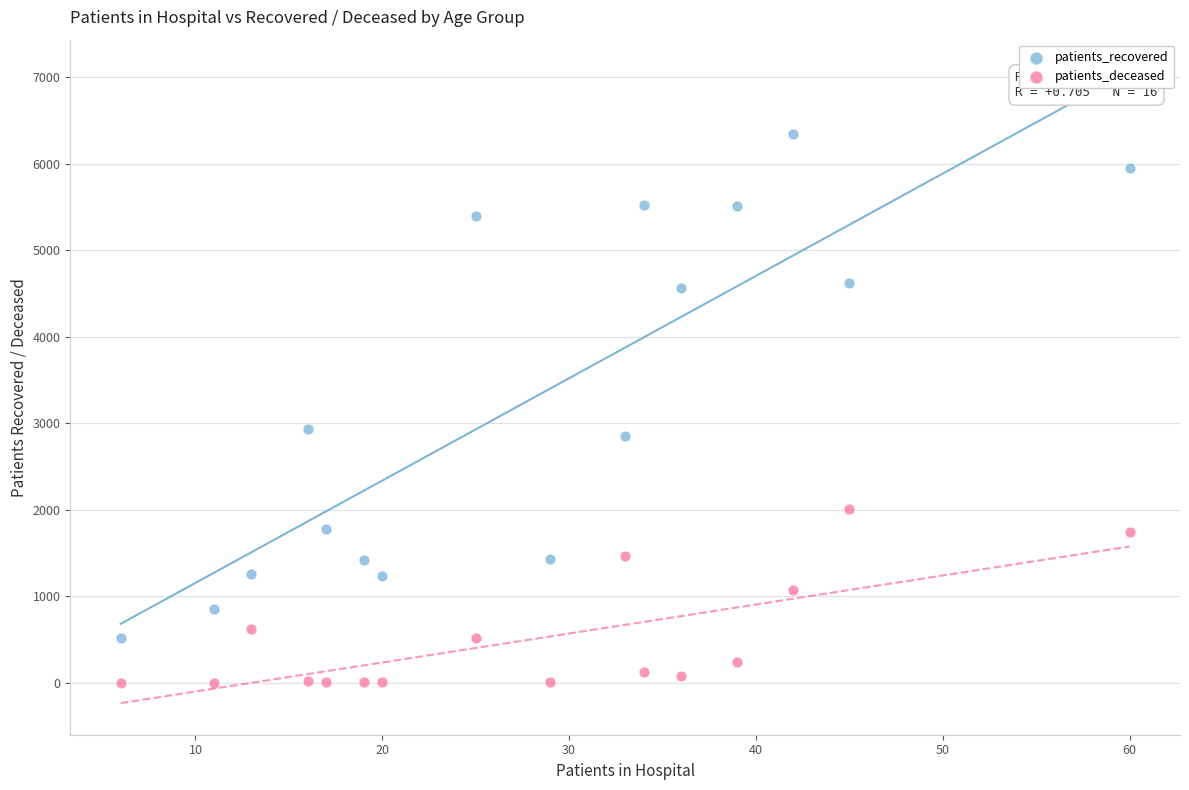

Across all data points, what is the range of X values (max minus min)?

54